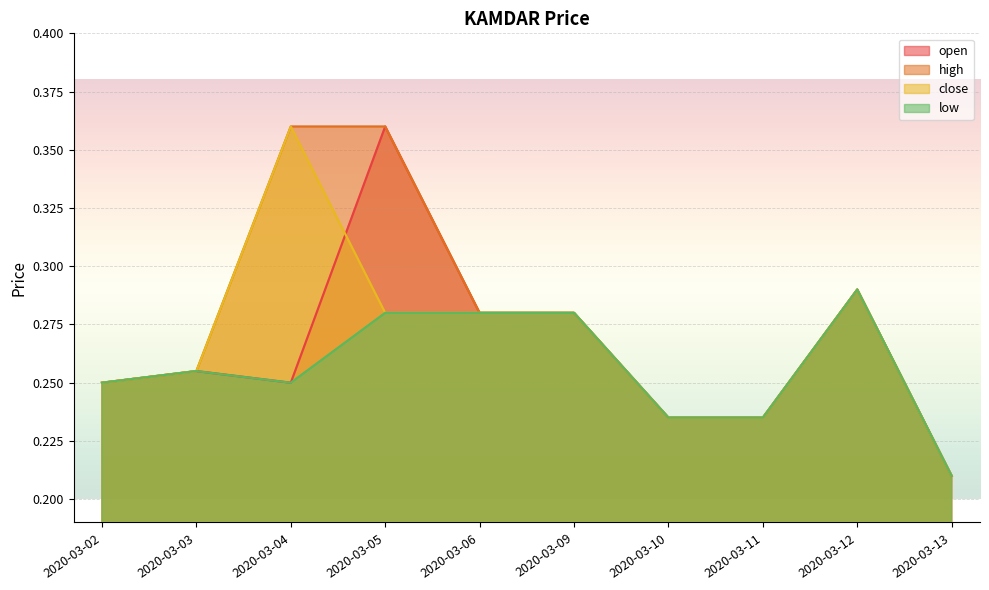

What is the total value across all series at 2020-03-10?

0.9